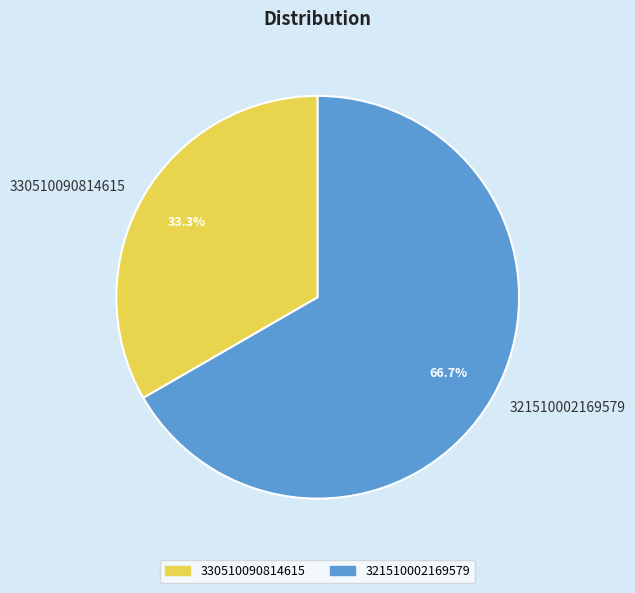

Approximately how many times larger is the value at 330510090814615 compared to 321510002169579?

0.5